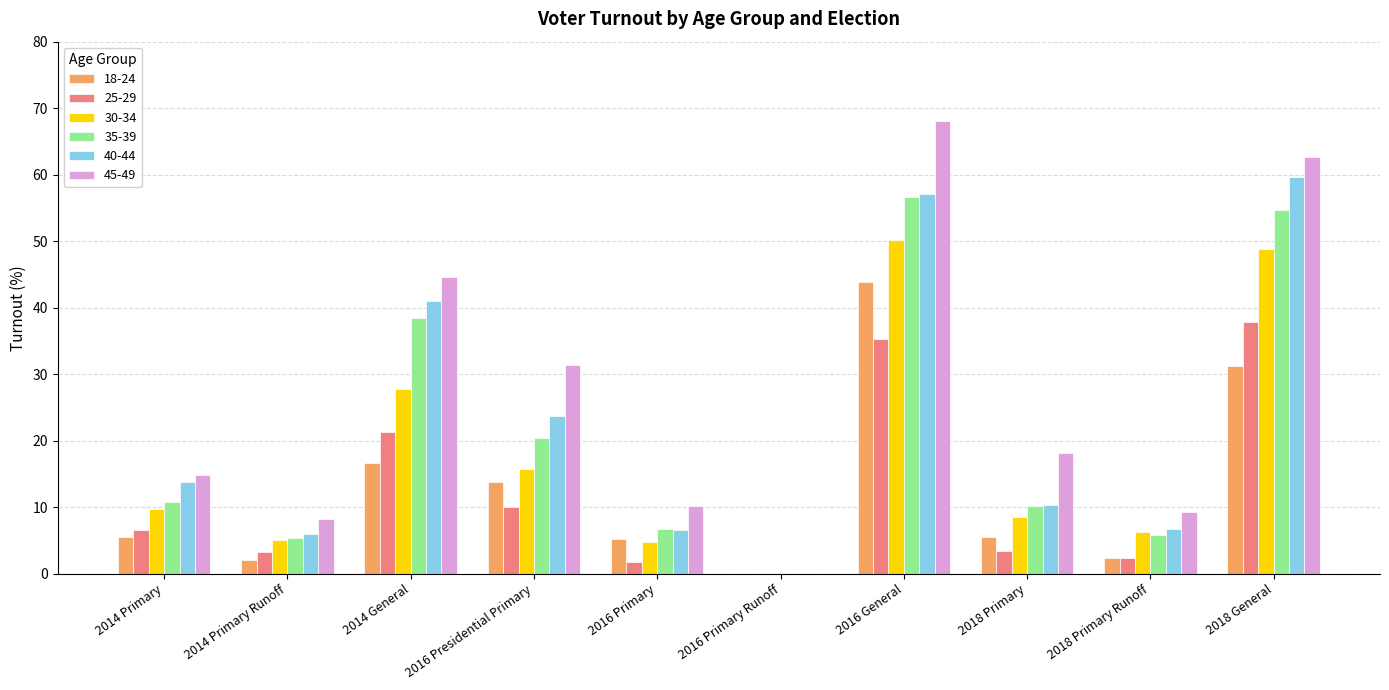

Is it true that 40-44 equals 10.1 at 2014 Primary Runoff?

False